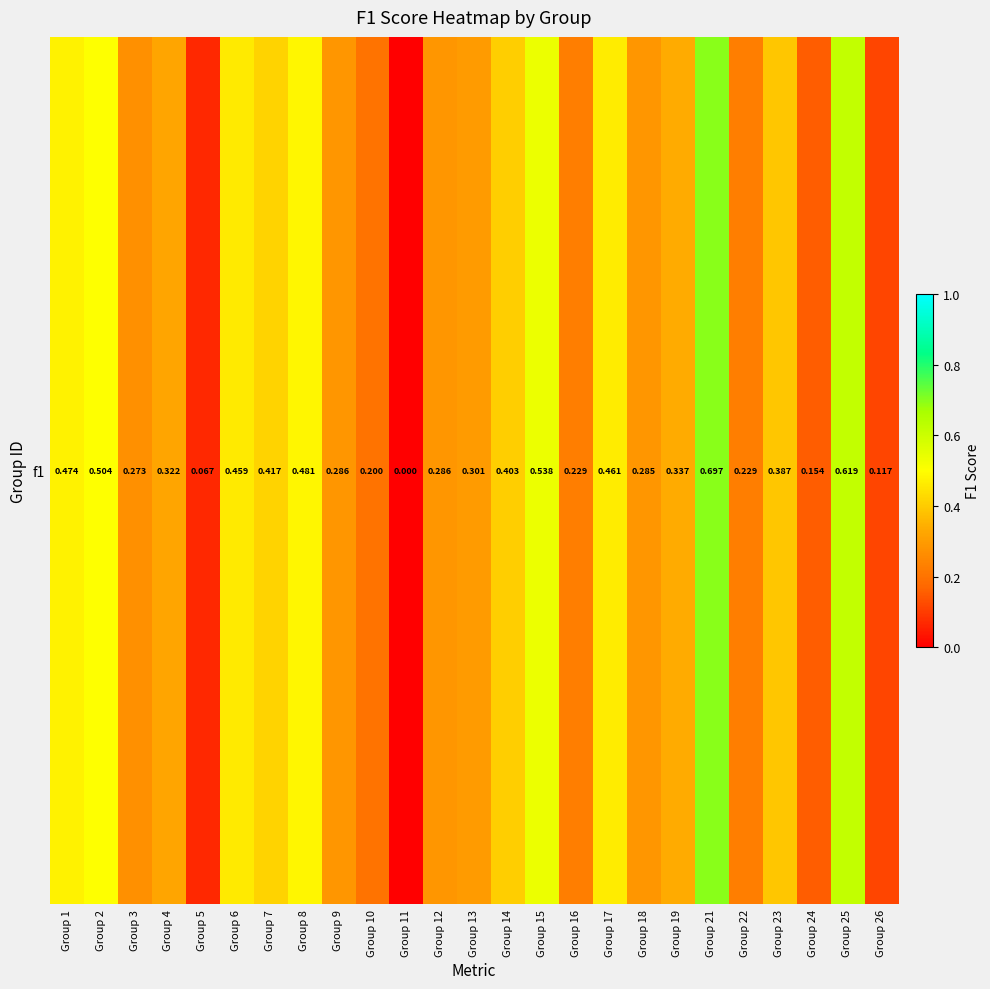

List the labels in order of value, smallest first.

Group 11, Group 5, Group 26, Group 24, Group 10, Group 16, Group 22, Group 3, Group 18, Group 9, Group 12, Group 13, Group 4, Group 19, Group 23, Group 14, Group 7, Group 6, Group 17, Group 1, Group 8, Group 2, Group 15, Group 25, Group 21